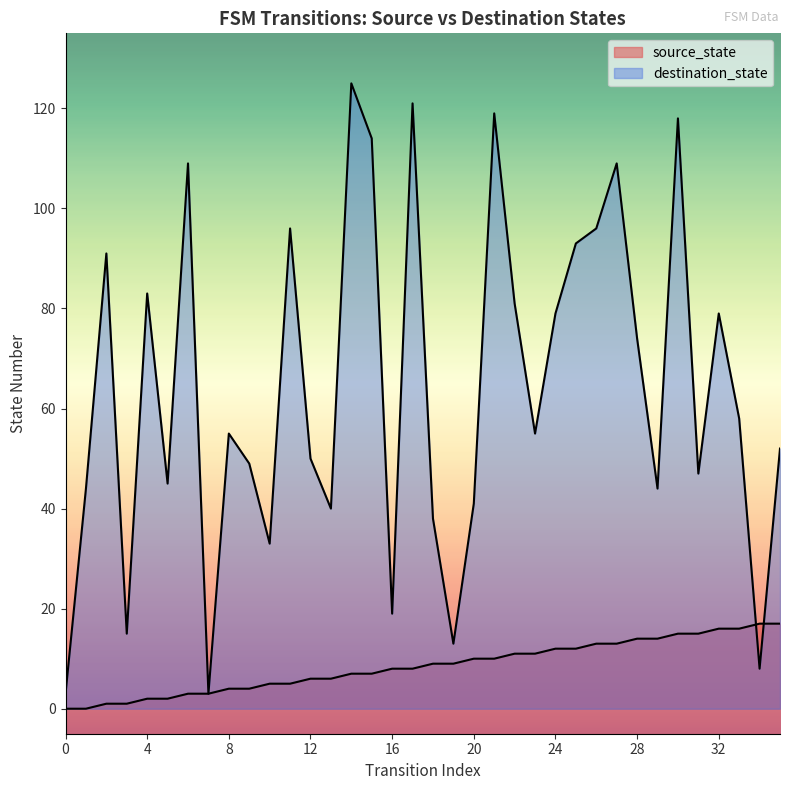

What is the spread (max minus min) of values at 10?

28